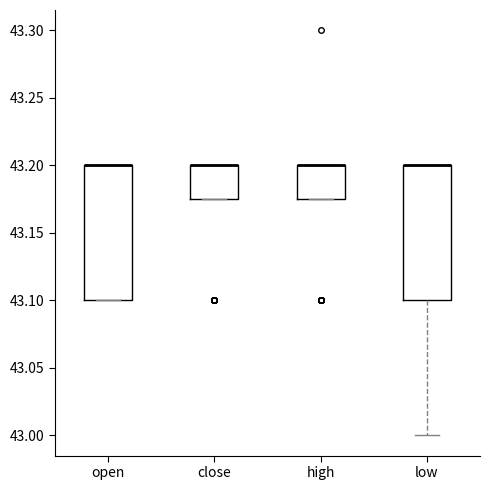

Reading left to right, transcribe this box plot: for each box, give where its median line is, the range the box spans, and where its two whiskers end, as read against the y-axis. The values are not printed on the chart, so give them approximately, as read against the axis.

open: median 43.200 (drawn on the box's upper edge), box 43.100 to 43.200, whiskers 43.100 to 43.200
close: median 43.200 (drawn on the box's upper edge), box 43.175 to 43.200, whiskers 43.175 to 43.200
high: median 43.200 (drawn on the box's upper edge), box 43.175 to 43.200, whiskers 43.175 to 43.200
low: median 43.200 (drawn on the box's upper edge), box 43.100 to 43.200, whiskers 43.000 to 43.200